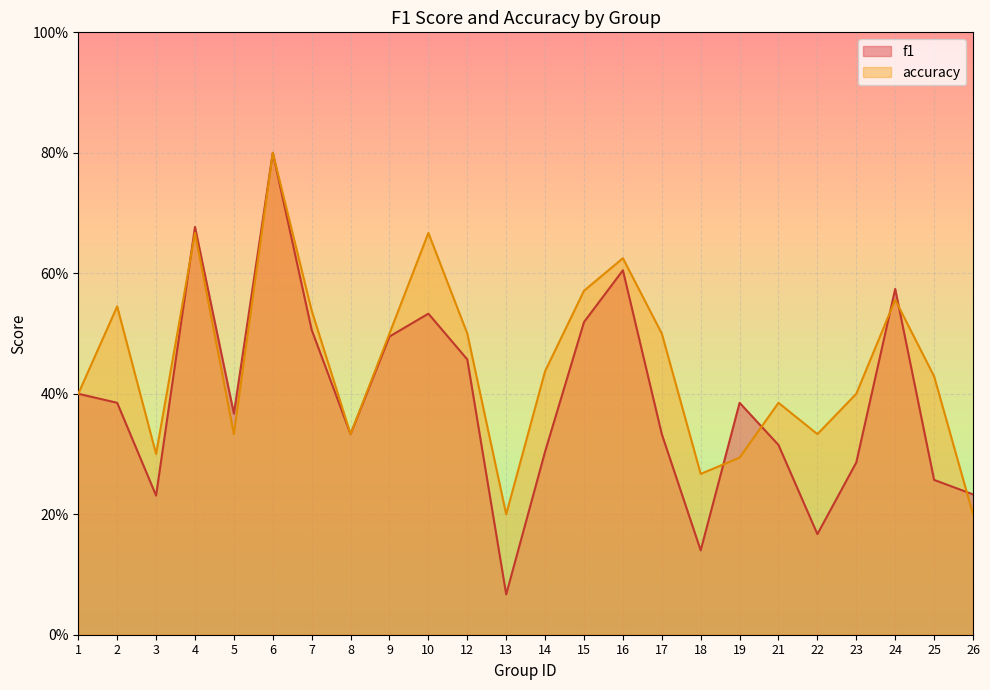

How many interior local valleys does the f1 series have?

6